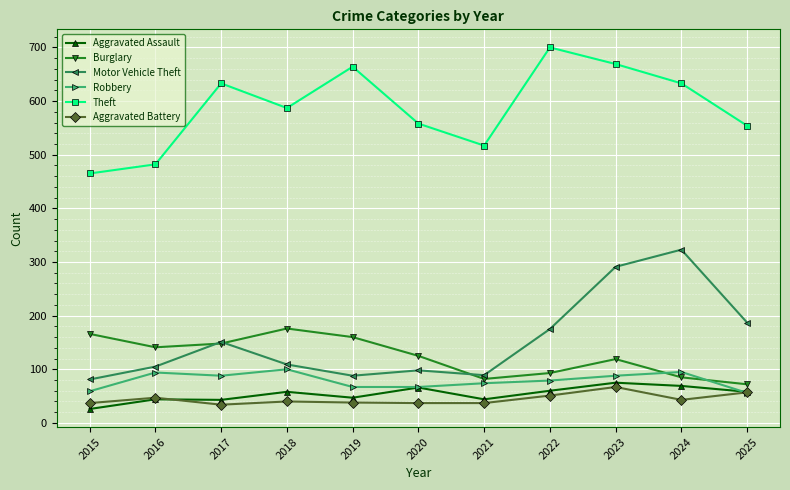

What are all the series names shown in the legend?

Aggravated Assault, Burglary, Motor Vehicle Theft, Robbery, Theft, Aggravated Battery